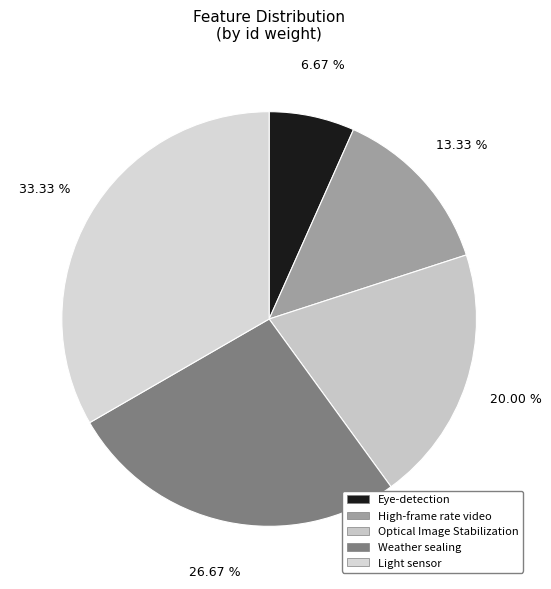

To the nearest percent, what is the difference between the largest and smallest slice percentages?

27%